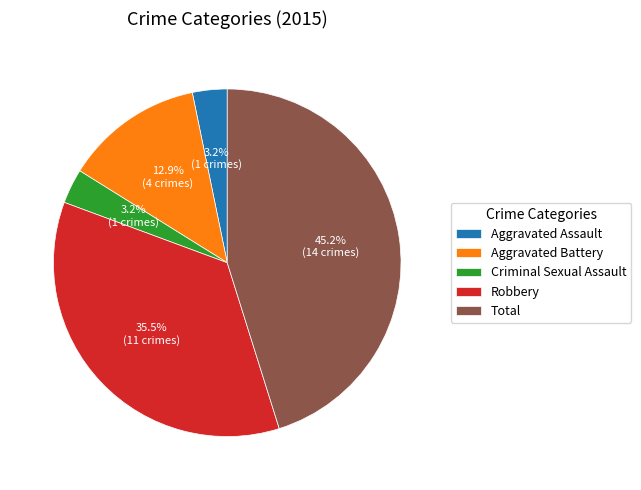

What is the largest slice in the pie chart?

Total